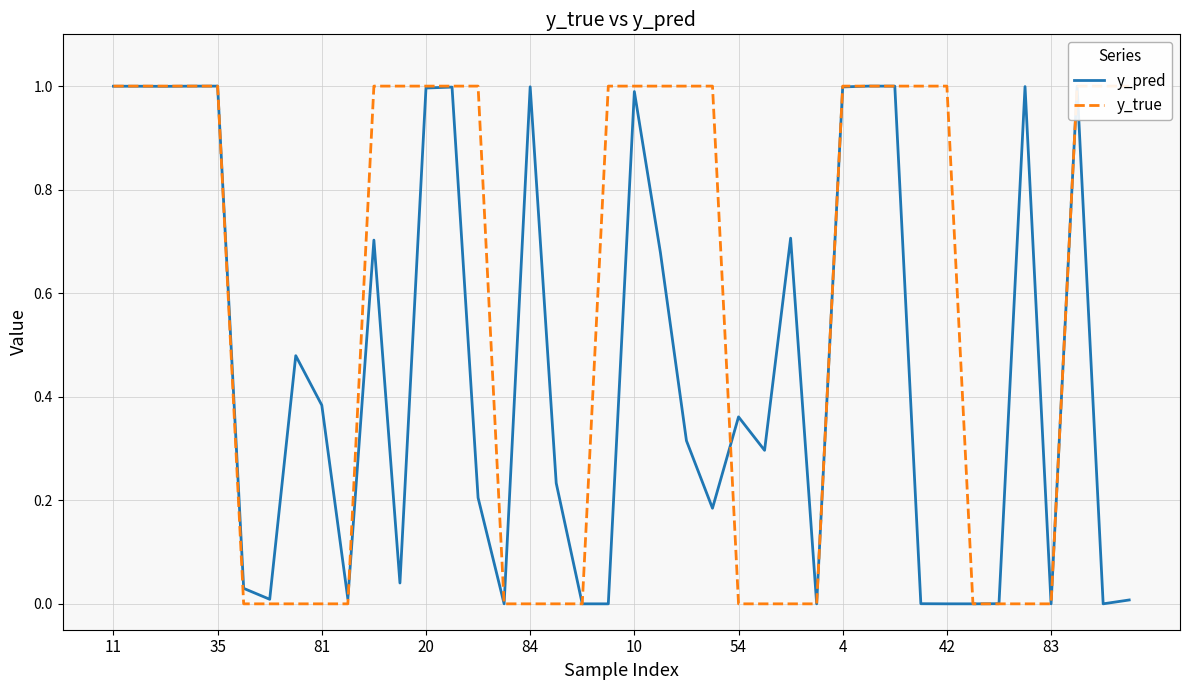

Which series has the widest spread of values?

y_true